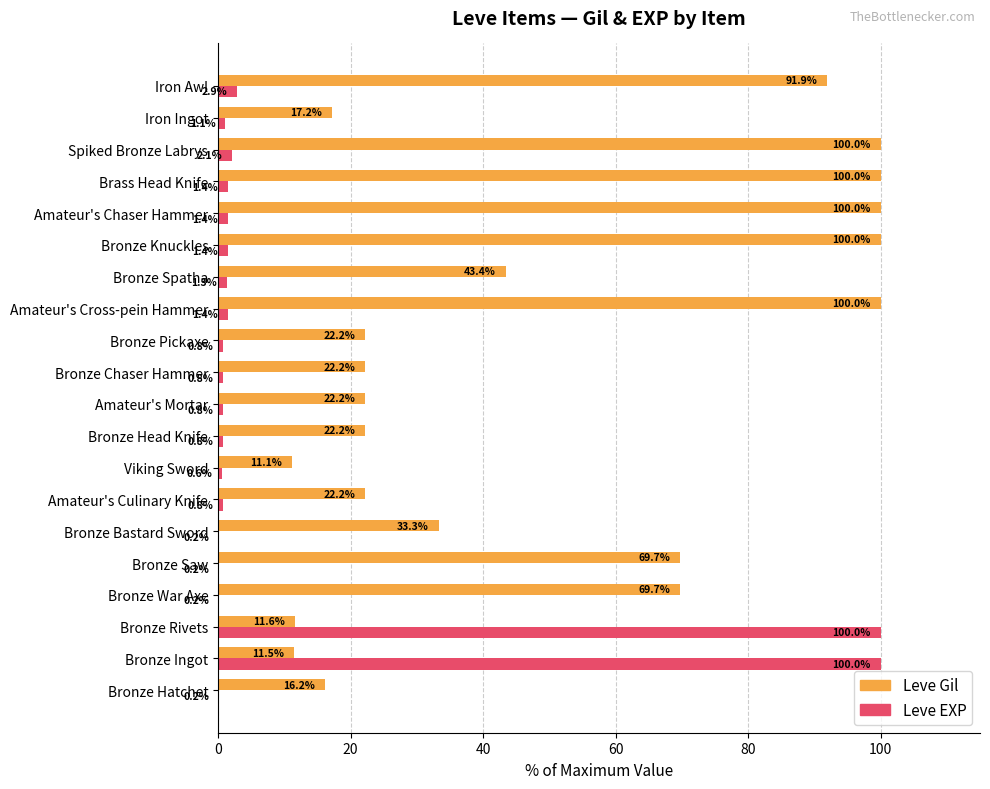

Which series changed the most between Bronze Chaser Hammer and Amateur's Cross-pein Hammer?

Leve Gil